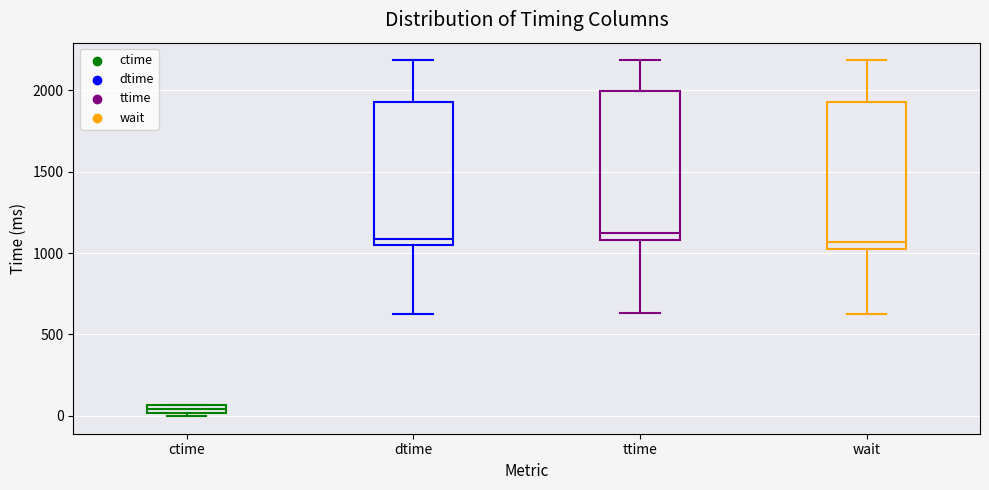

Which box has the lowest median line?

ctime